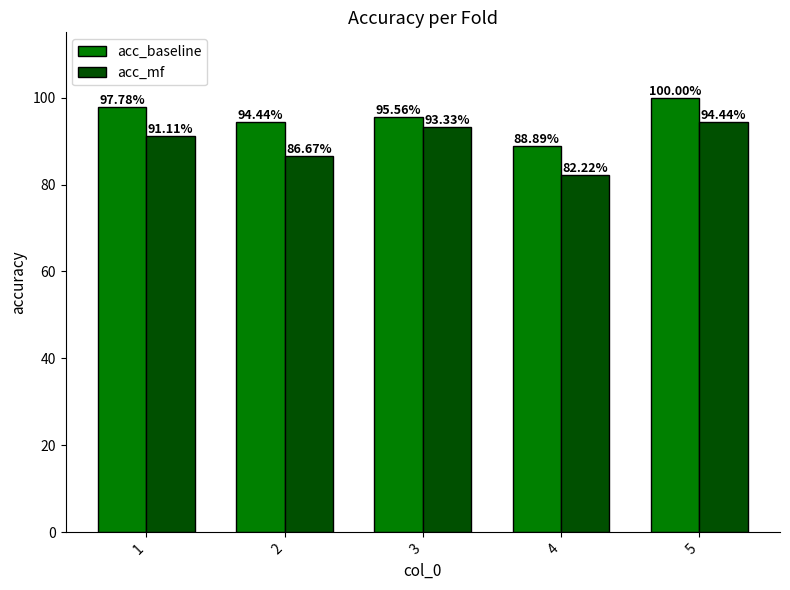

Is it true that acc_baseline equals 0.7 at 3?

False